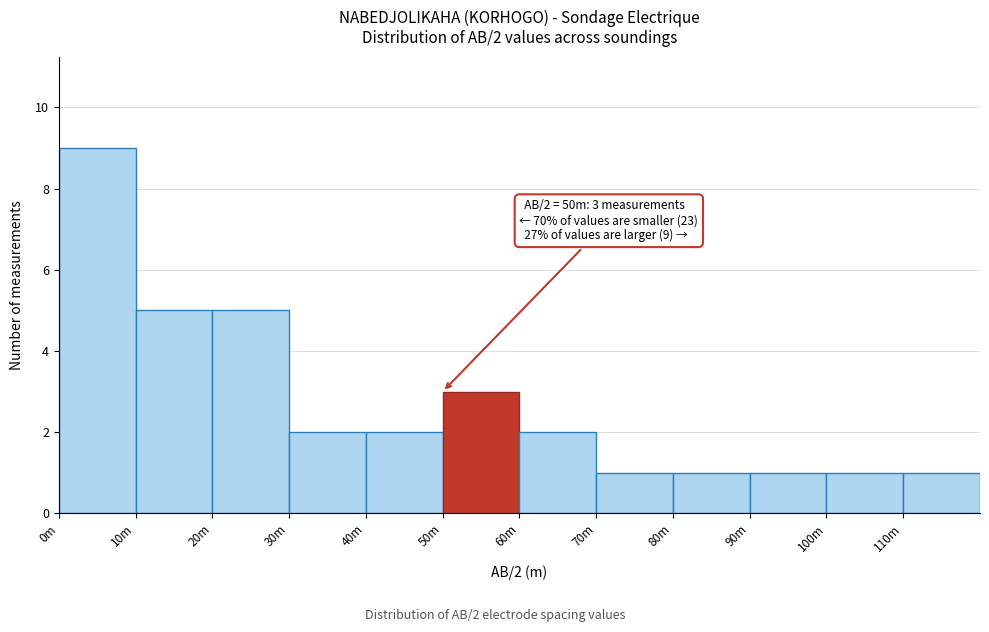

Reading left to right, list all the values displayed in this chart.

9	5	5	2	2	3	2	1	1	1	1	1